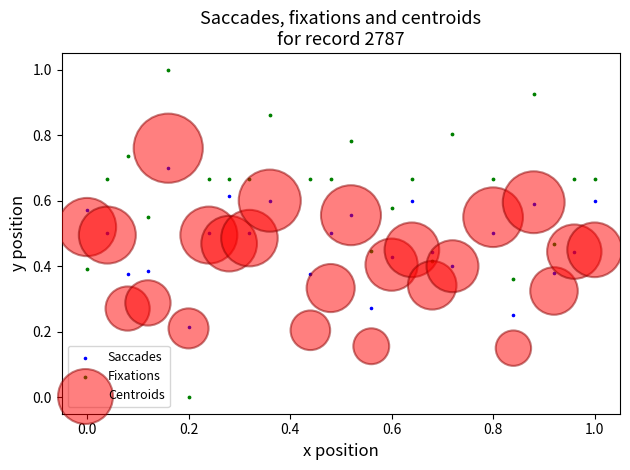

Which series reaches the maximum Y coordinate?

Fixations